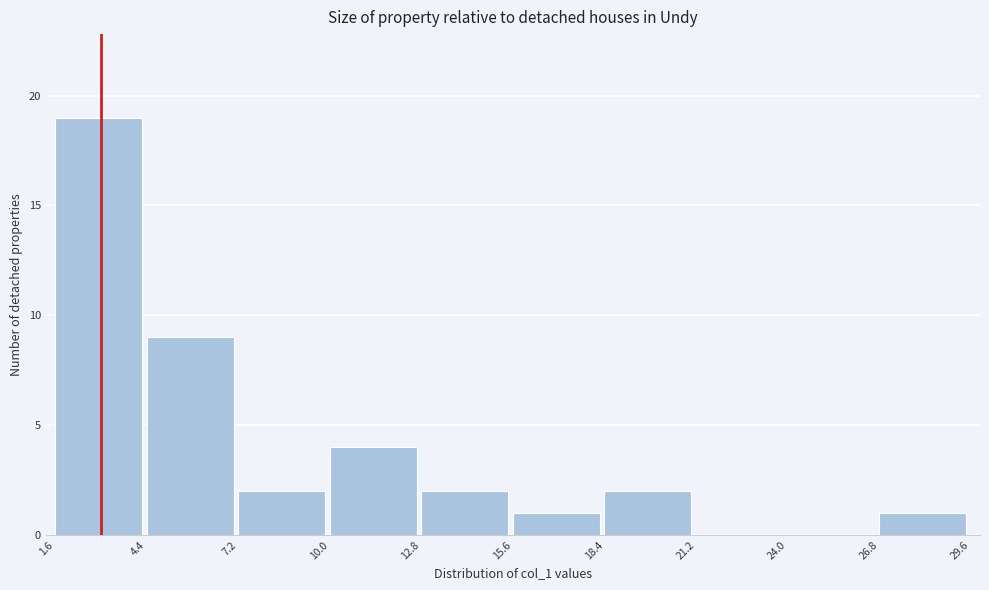

Reading left to right, transcribe this chart: for each bar, give the range it covers on the x-axis and its height. The values are not printed on the chart, so give them approximately, as read against the axis.

1.6 to 4.4: 19
4.4 to 7.2: 9
7.2 to 10.0: 2
10.0 to 12.8: 4
12.8 to 15.6: 2
15.6 to 18.4: 1
18.4 to 21.2: 2
21.2 to 24.0: 0
24.0 to 26.8: 0
26.8 to 29.6: 1